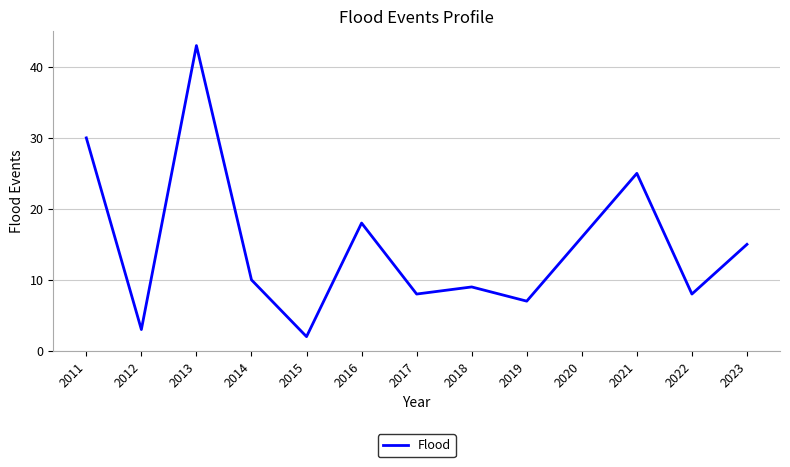

Where is the data nearest to the value 22?

2021